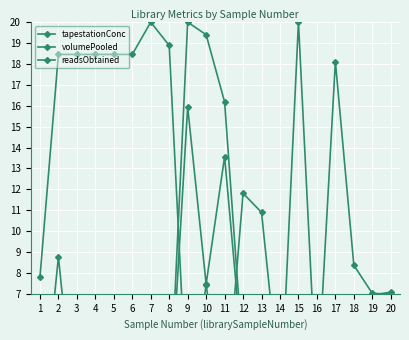

How many times do tapestationConc and volumePooled cross each other?

4